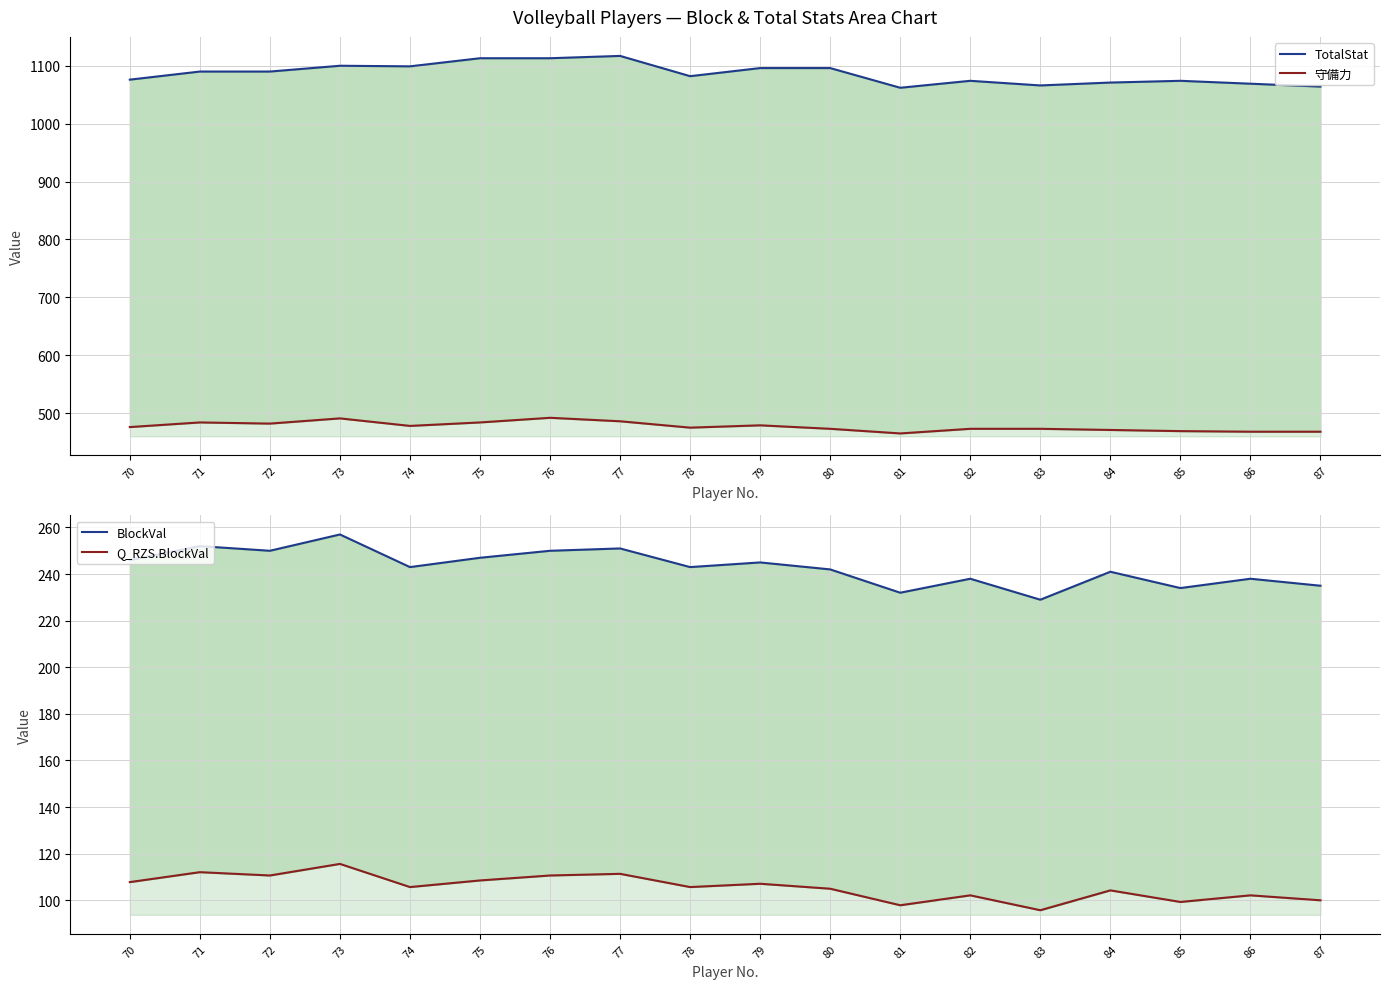

At how many categories does at least one series exceed 276?

18